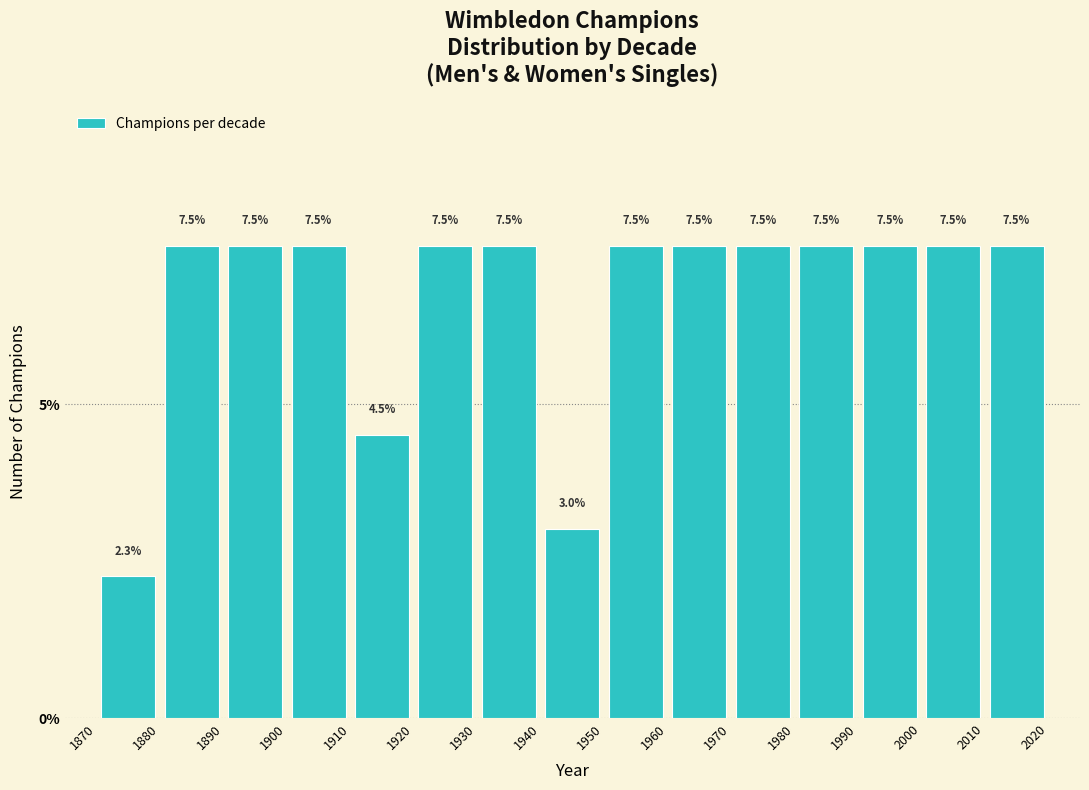

What is the height of the bar covering 1870 to 1880 on the x-axis?

2.3